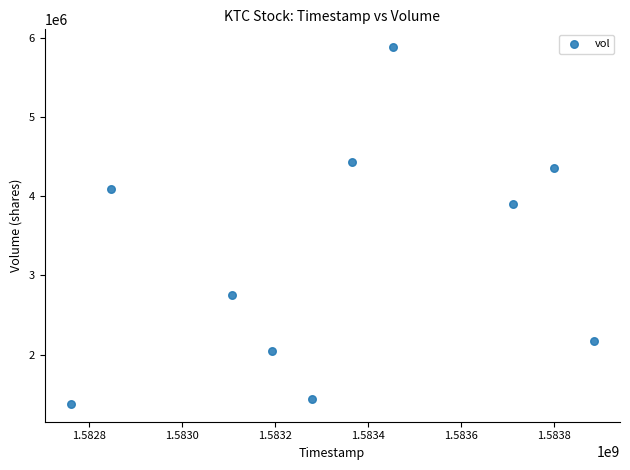

What is the range of Y values (max minus min)?

4498200